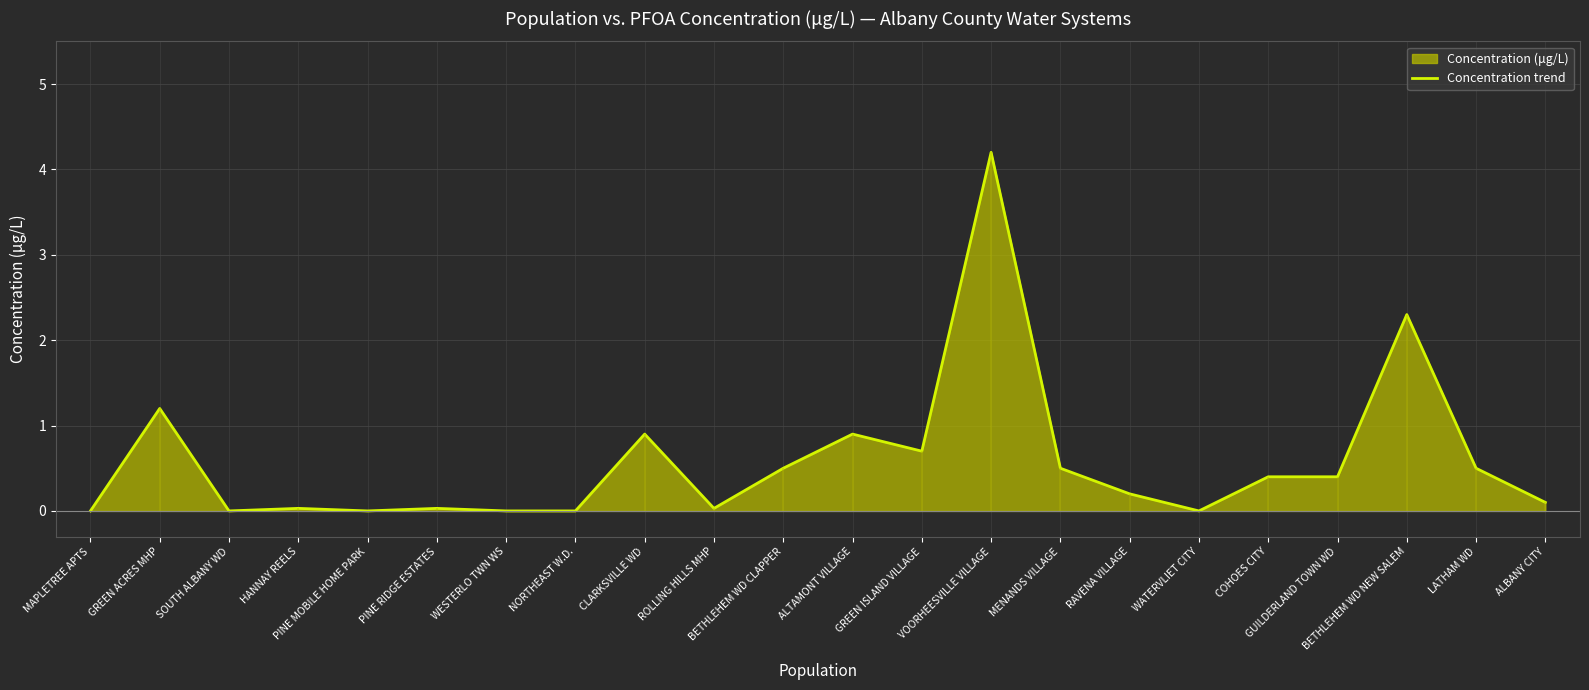

Rank the categories by value from highest to lowest.

VOORHEESVILLE VILLAGE, BETHLEHEM WD NEW SALEM, GREEN ACRES MHP, CLARKSVILLE WD, ALTAMONT VILLAGE, GREEN ISLAND VILLAGE, BETHLEHEM WD CLAPPER, MENANDS VILLAGE, LATHAM WD, COHOES CITY, GUILDERLAND TOWN WD, RAVENA VILLAGE, ALBANY CITY, HANNAY REELS, PINE RIDGE ESTATES, ROLLING HILLS MHP, MAPLETREE APTS, SOUTH ALBANY WD, PINE MOBILE HOME PARK, WESTERLO TWN WS, NORTHEAST W.D., WATERVLIET CITY